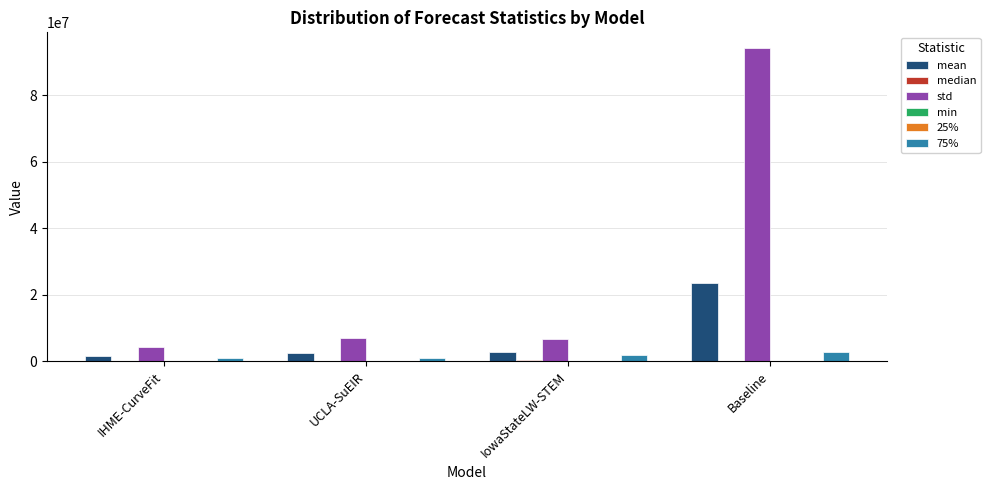

Which series has the widest spread of values?

std